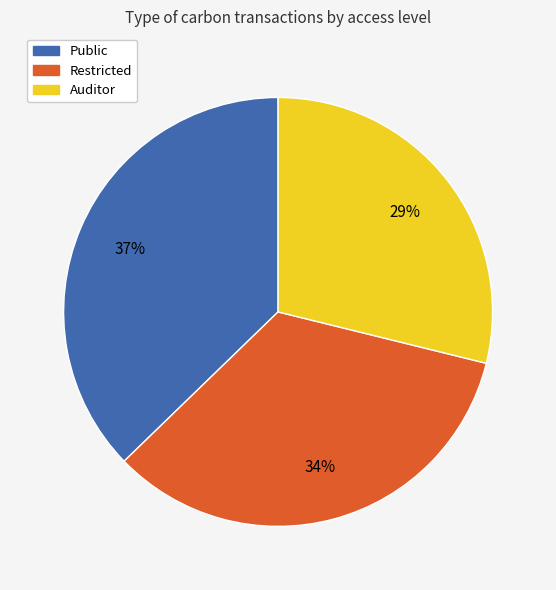

Combined, do Auditor and Restricted account for over 50%?

Yes